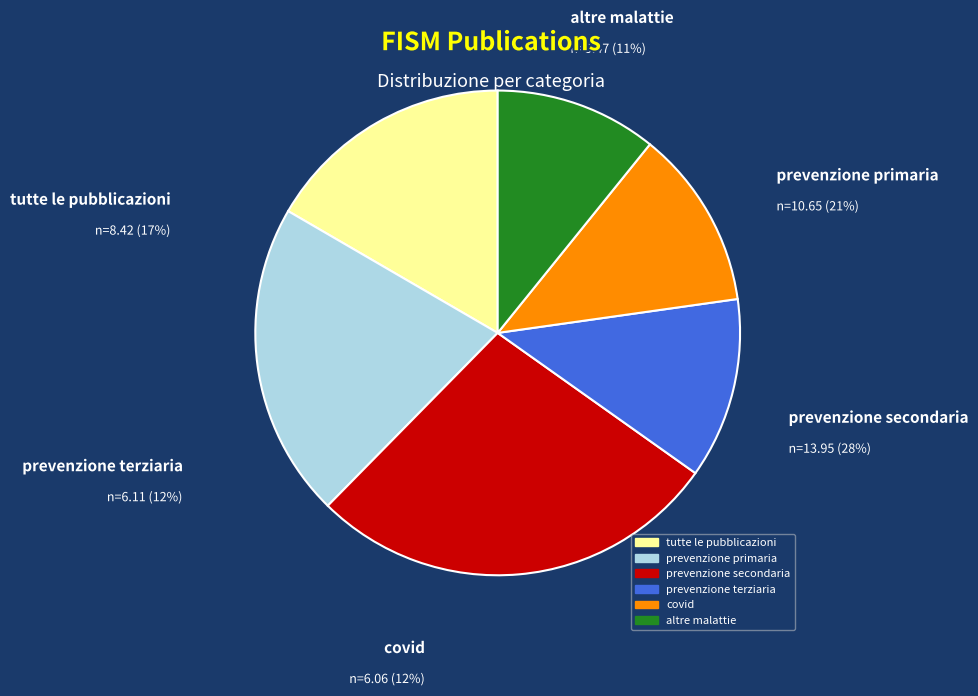

What is the total percentage of altre malattie and prevenzione primaria?

31.8%